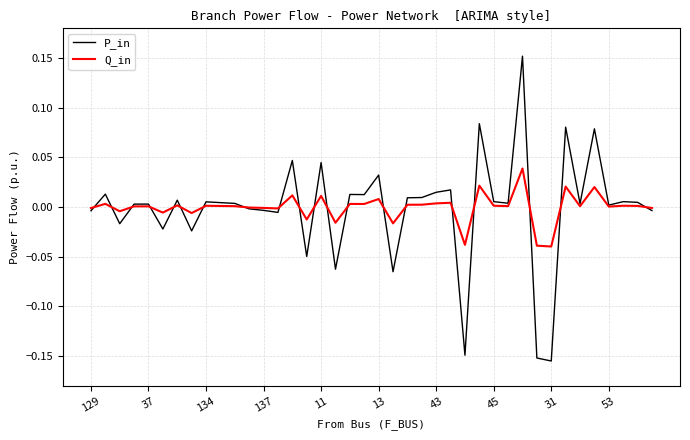

Rank the series by their maximum value, from lowest to highest.

Q_in, P_in